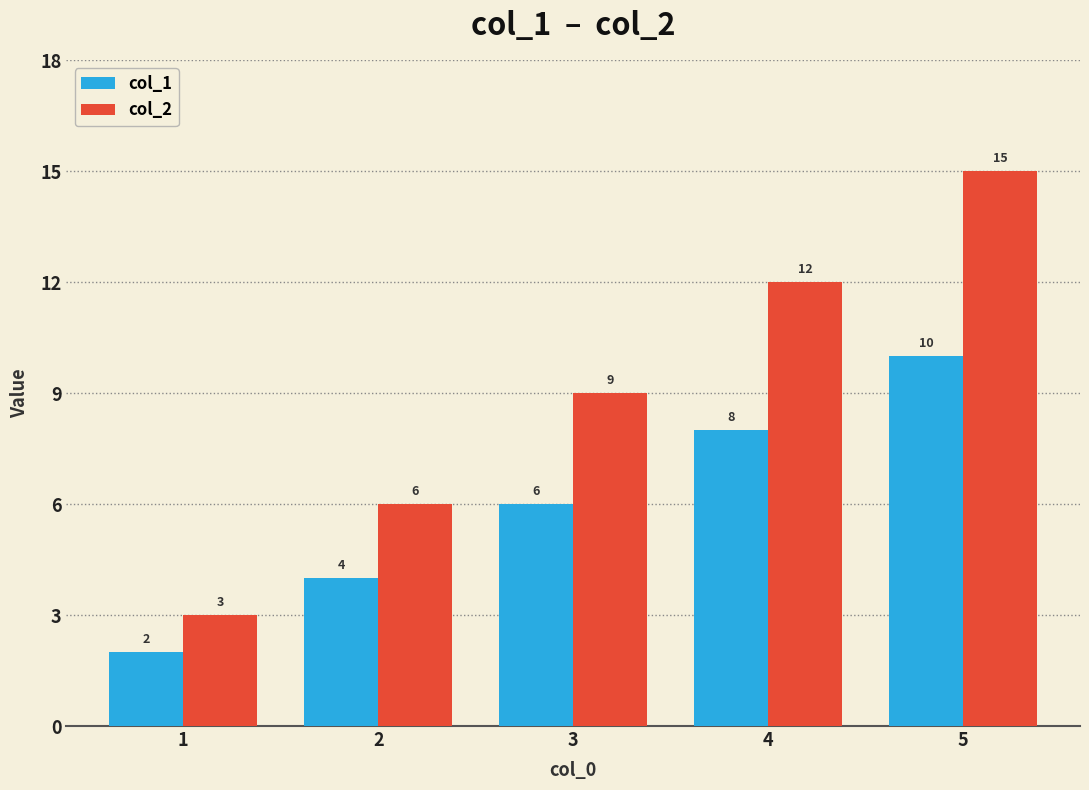

What is the maximum value shown in the chart?

15